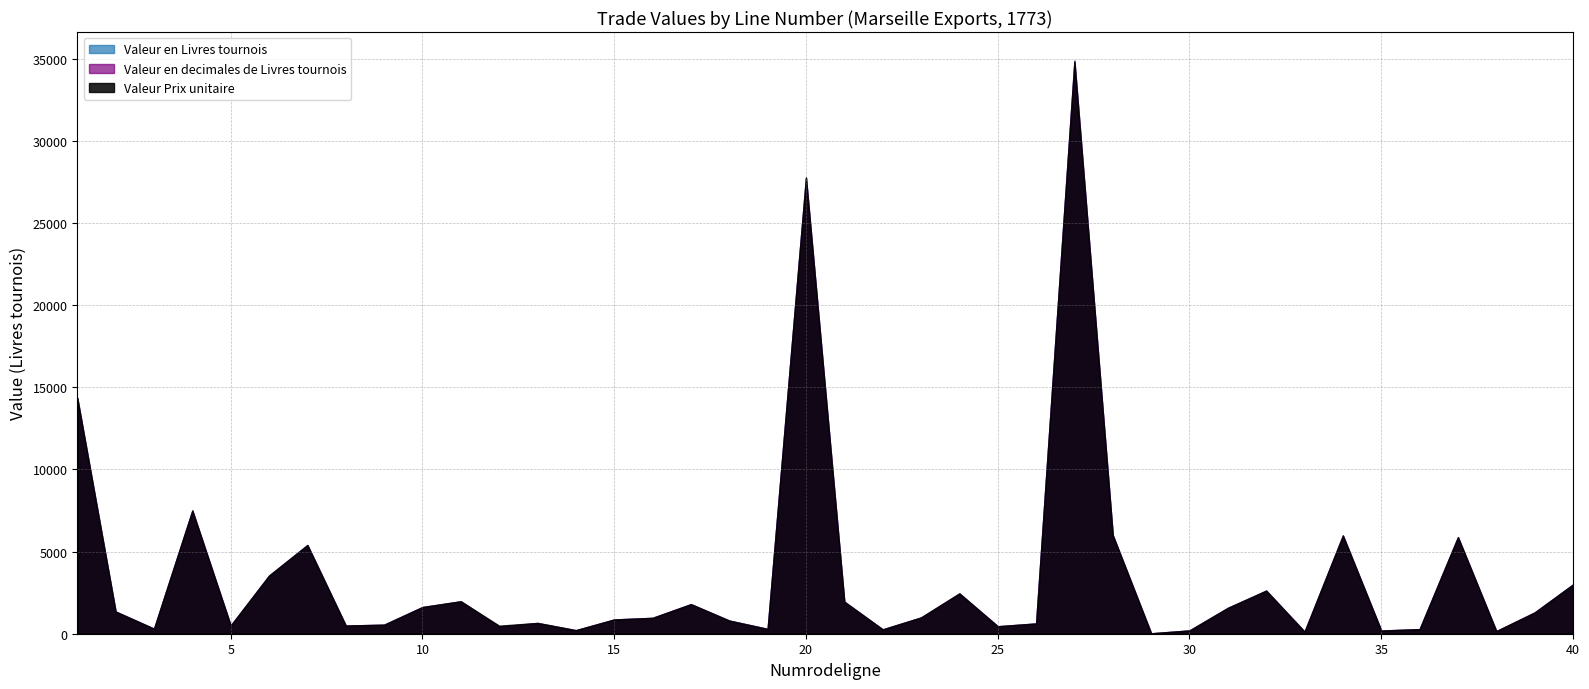

What is the value of the Valeur en decimales de Livres tournois point at the 18th from the left?

800.0